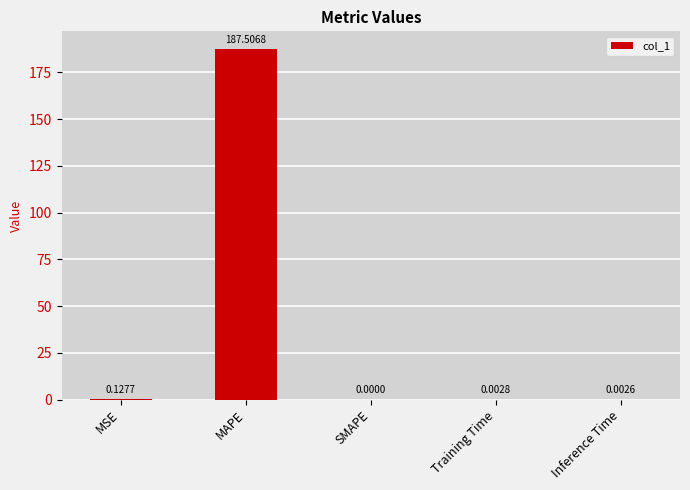

At which category does the chart reach its peak across all series?

MAPE